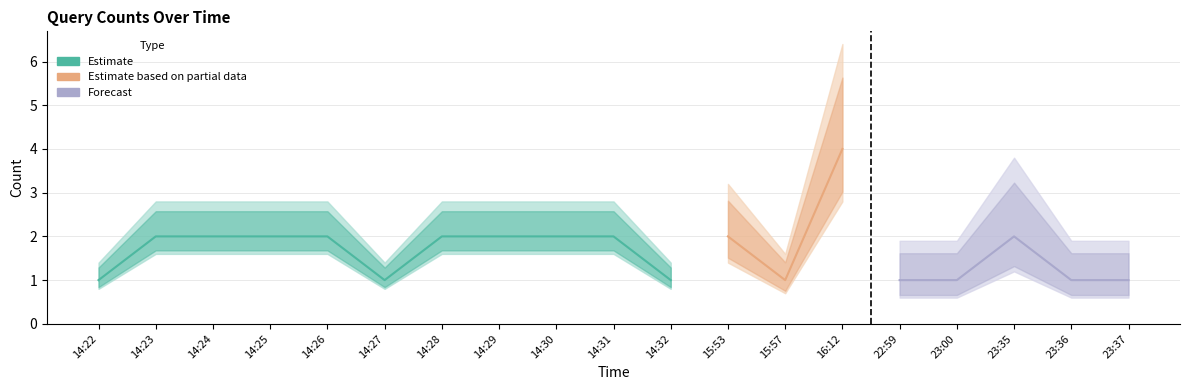

How many points are lower than both their immediate neighbors (excluding endpoints)?

3